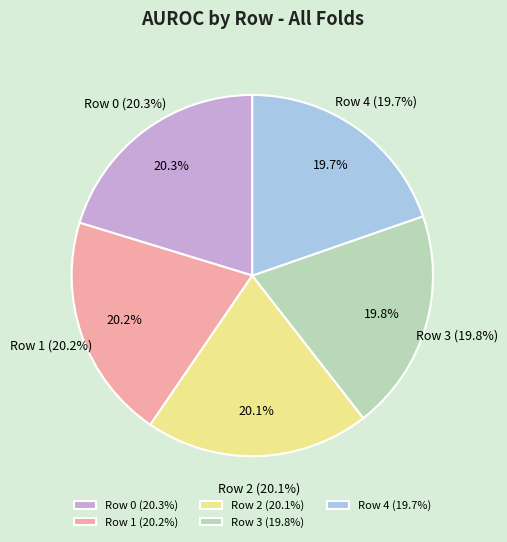

Which category has the smallest portion of the pie?

Row 4